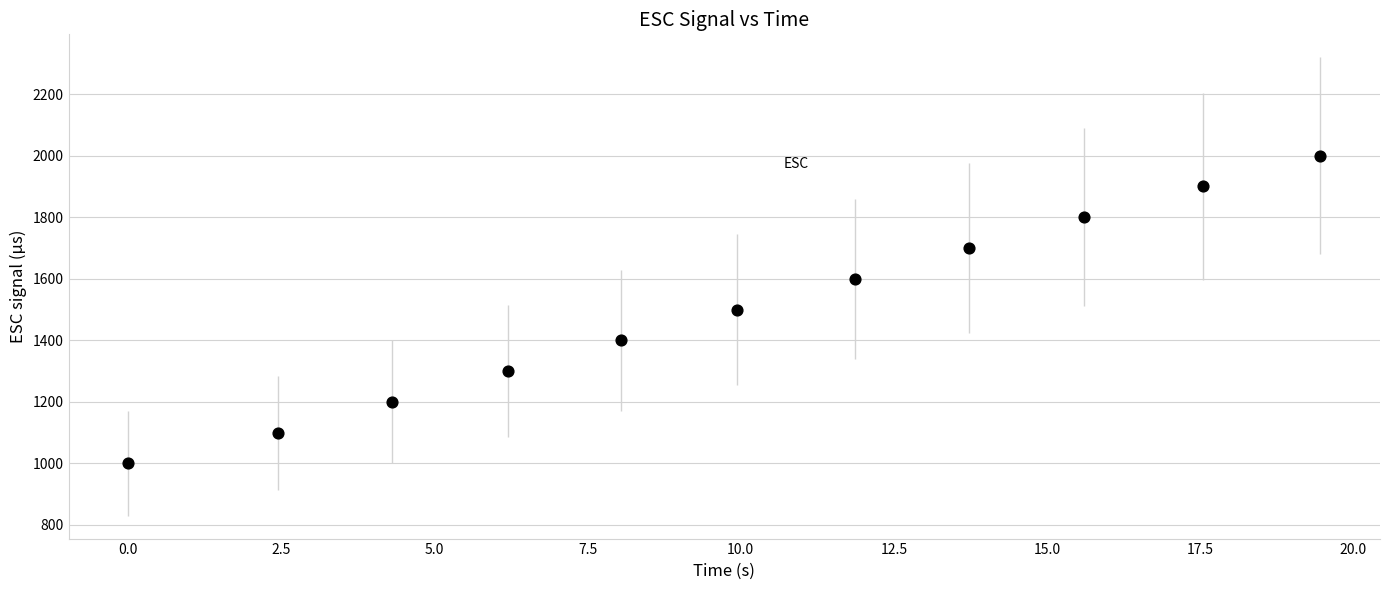

What is the average Y value?

1500